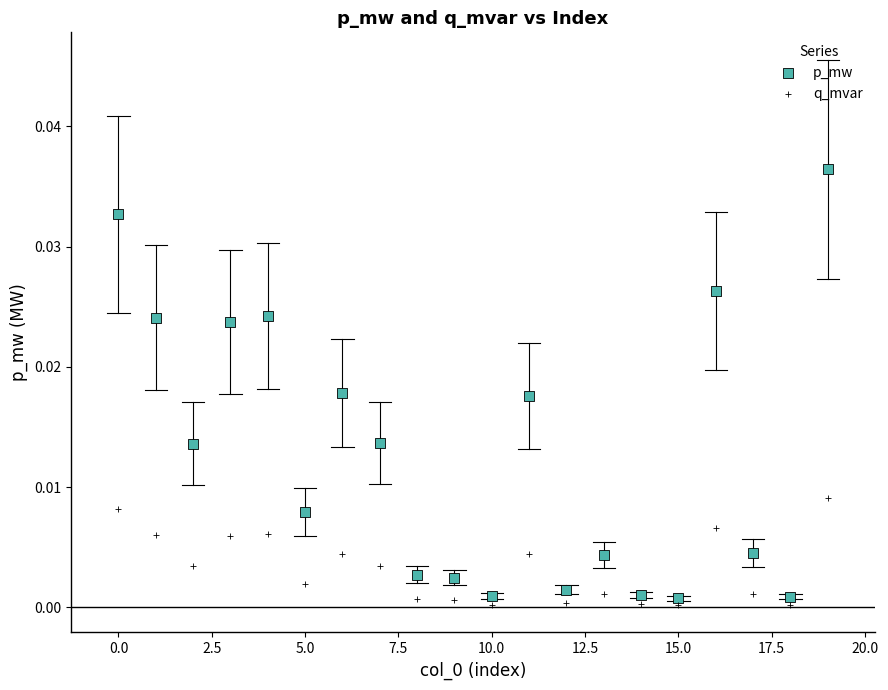

What are all the series names shown in the legend?

p_mw, q_mvar